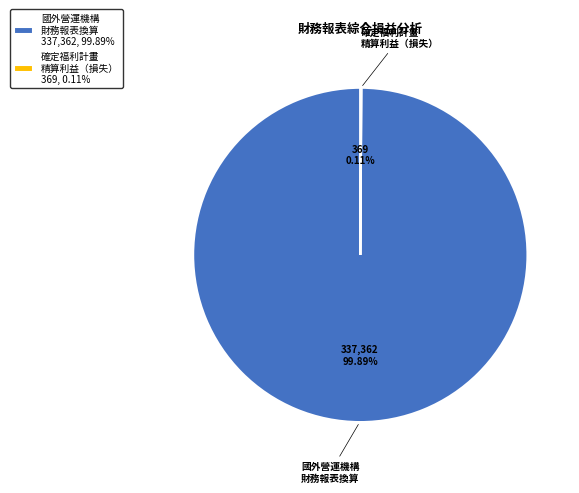

Which slice is the largest?

國外營運機構 財務報表換算 337,362, 99.89%